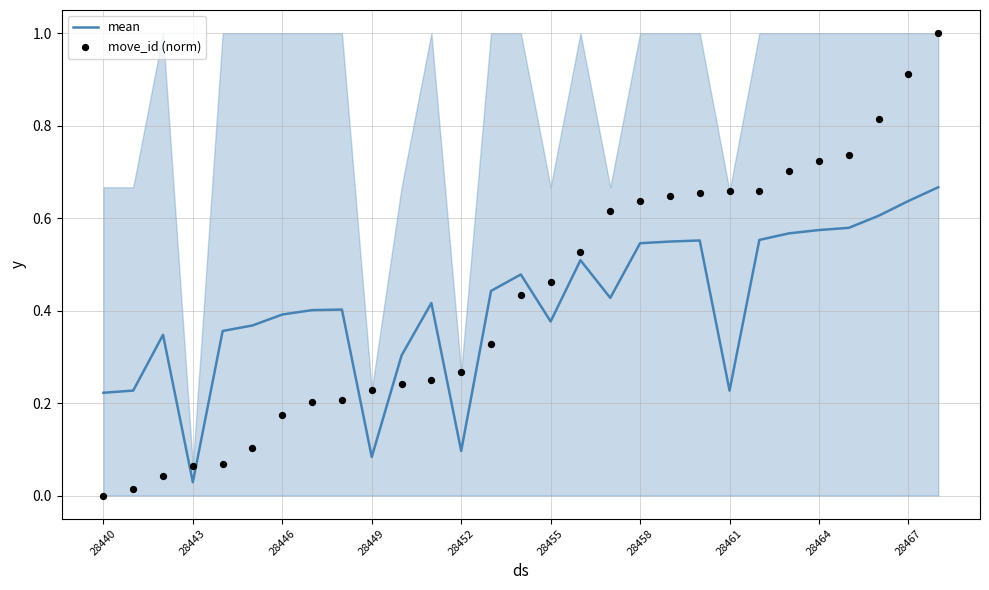

Which series has the largest total across all categories?

move_id (norm)